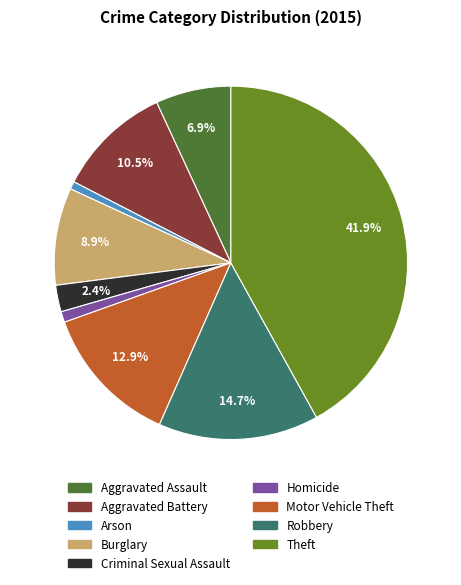

What percentage is the Burglary slice, to the nearest percent?

9%